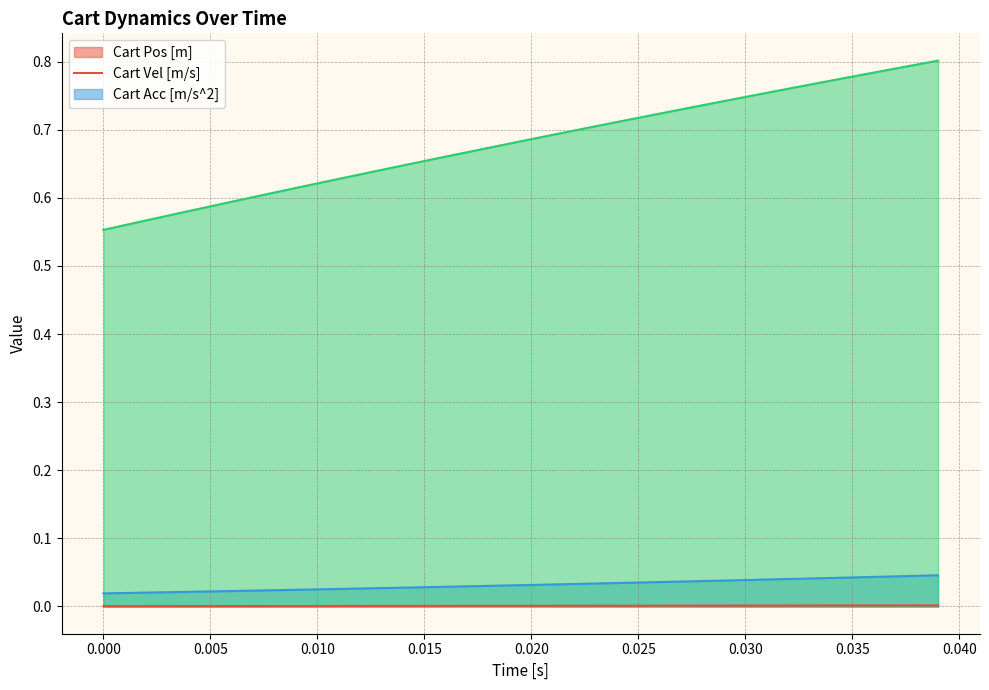

True or false: Cart Acc [m/s^2] and Cart Vel [m/s] intersect in this chart.

False